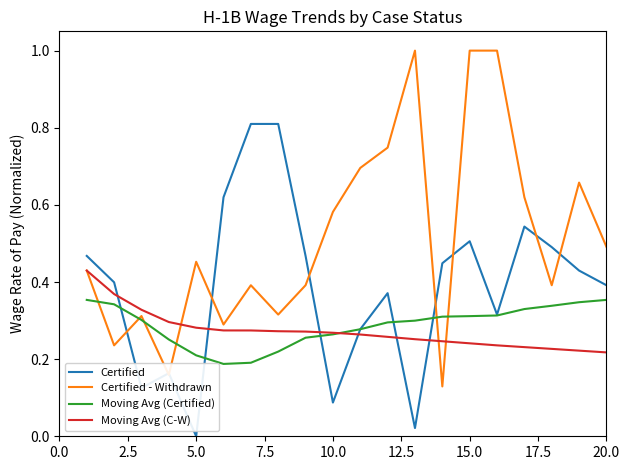

Which series has the widest spread of values?

Certified - Withdrawn